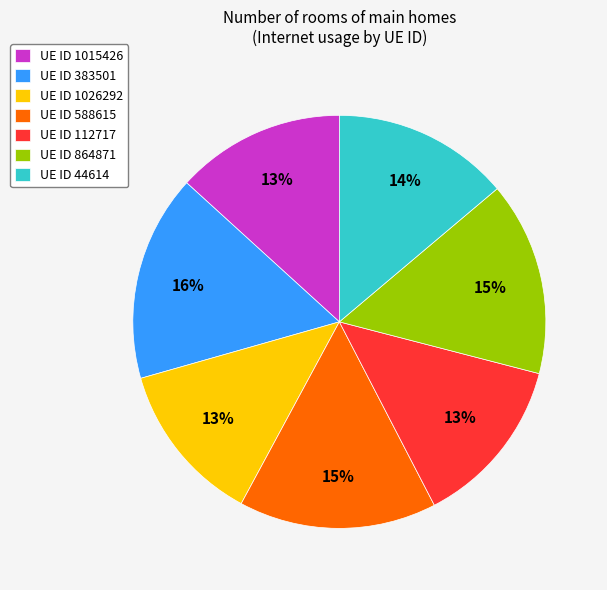

True or false: UE ID 1026292 accounts for 23% of the total.

False